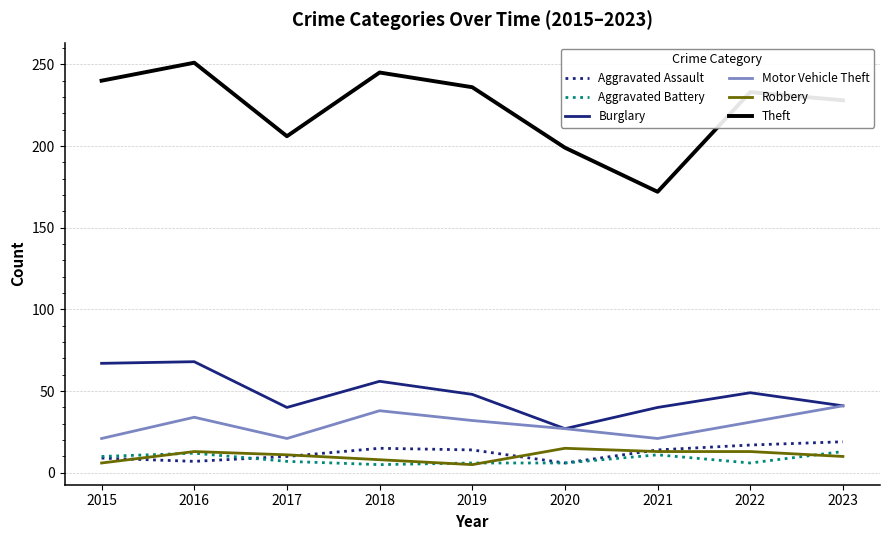

What is the sum of all Aggravated Assault values?

111